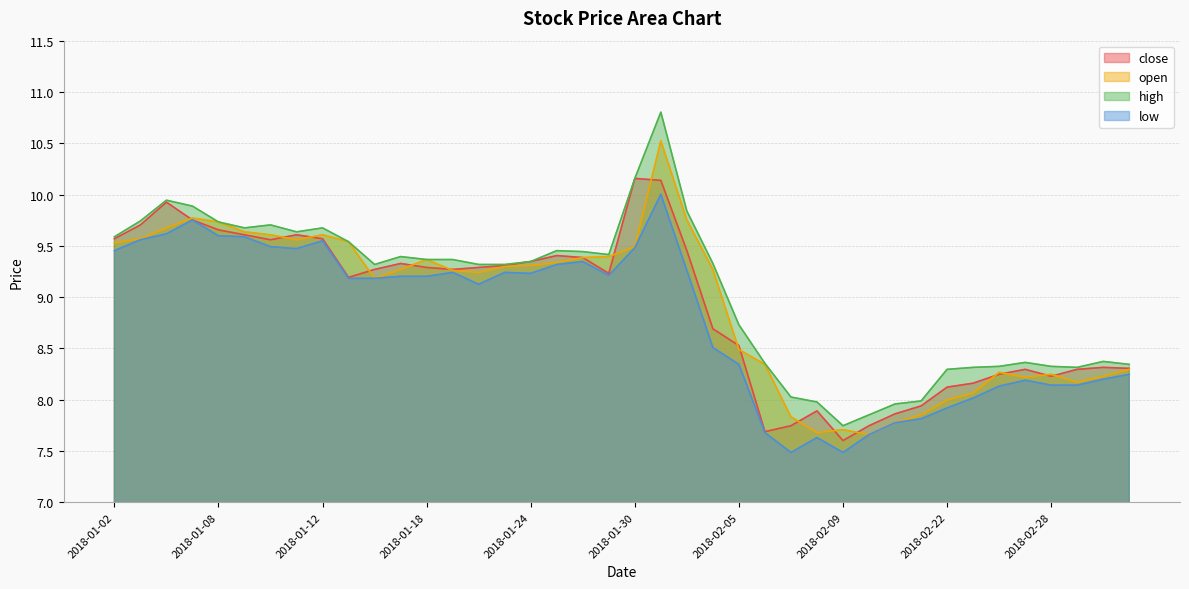

Which series has the largest total across all categories?

high